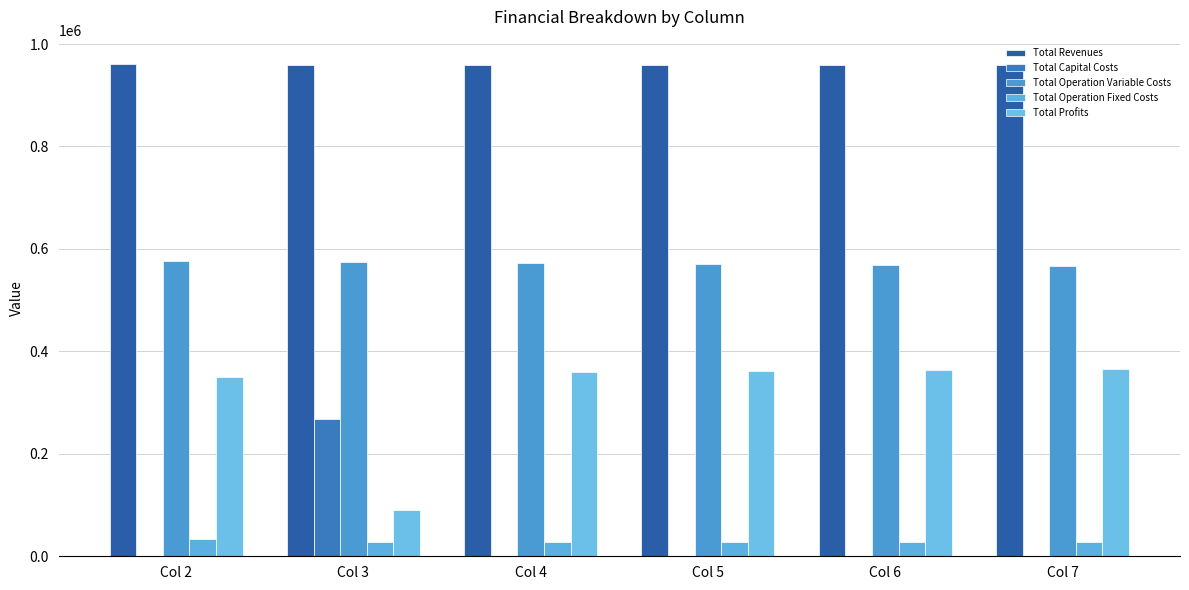

Reading left to right, what are all the values shown in this chart?

Total Revenues: Col 2=960480.8	Col 3=959778.3	Col 4=959778.3	Col 5=959778.3	Col 6=959778.3	Col 7=959778.3
Total Capital Costs: Col 2=0.0	Col 3=268000.0	Col 4=0.0	Col 5=0.0	Col 6=0.0	Col 7=0.0
Total Operation Variable Costs: Col 2=575960.2	Col 3=573724.4	Col 4=571907.4	Col 5=570087.9	Col 6=568265.9	Col 7=566441.3
Total Operation Fixed Costs: Col 2=33627.6	Col 3=28163.1	Col 4=28163.1	Col 5=28163.1	Col 6=28163.1	Col 7=28163.1
Total Profits: Col 2=350893.0	Col 3=89890.8	Col 4=359707.7	Col 5=361527.2	Col 6=363349.3	Col 7=365173.8